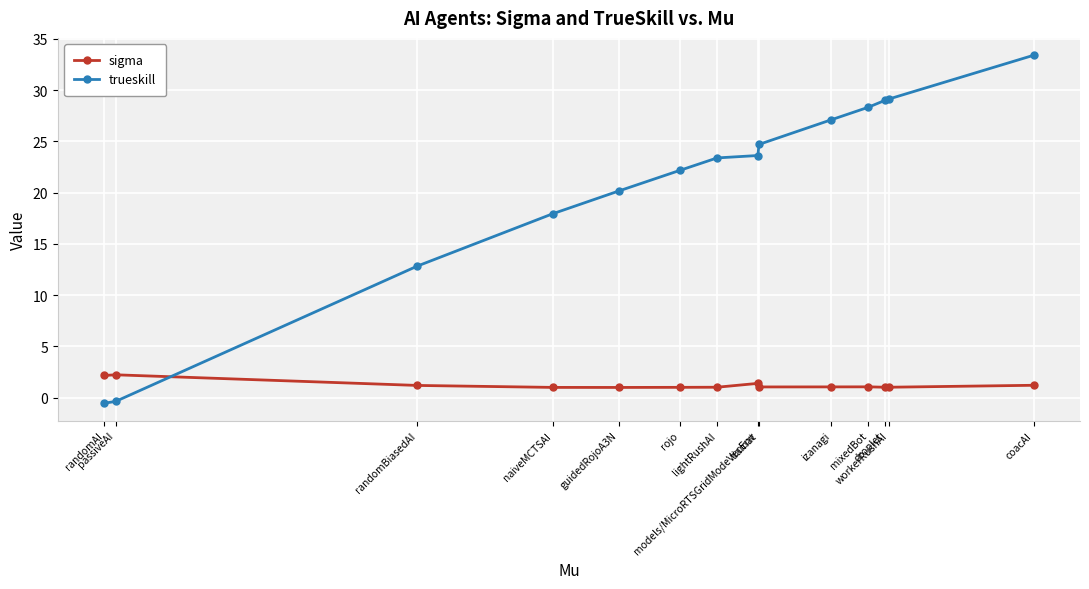

True or false: sigma has more than 2 interior local peaks.

True